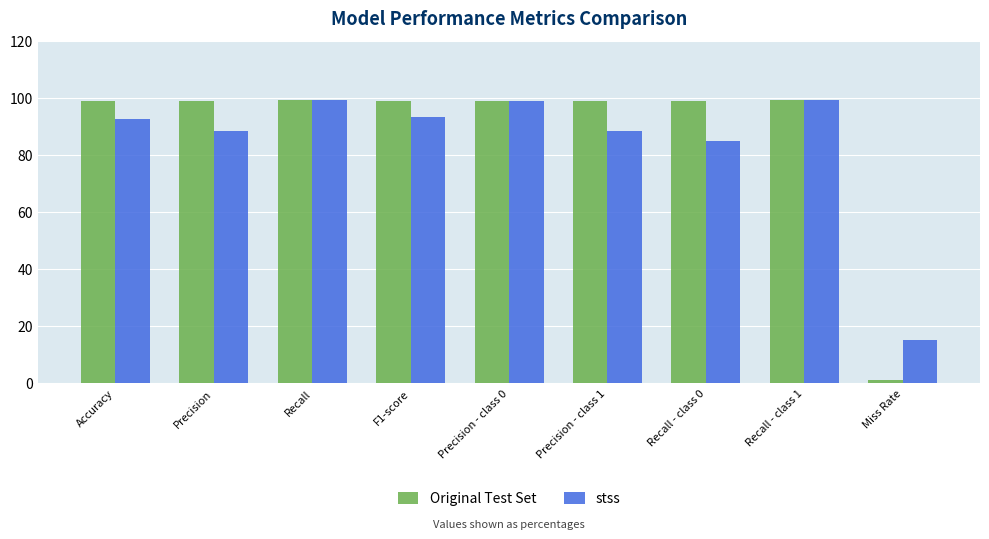

Which series changed the most between Precision - class 0 and Recall - class 0?

stss